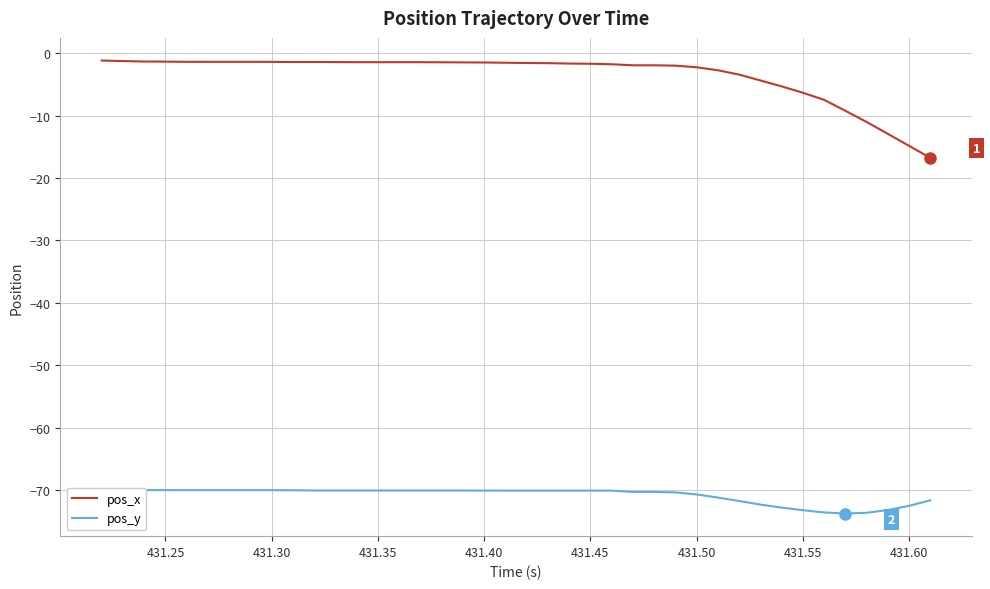

How many interior local valleys does the pos_y series have?

1